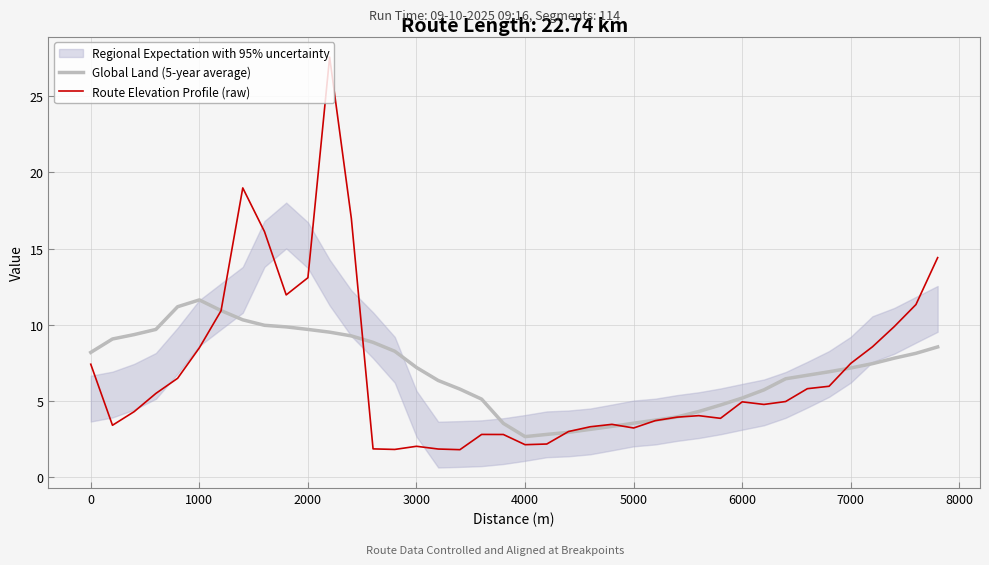

How many times do Global Land (5-year average) and Route Elevation Profile (raw) cross each other?

5